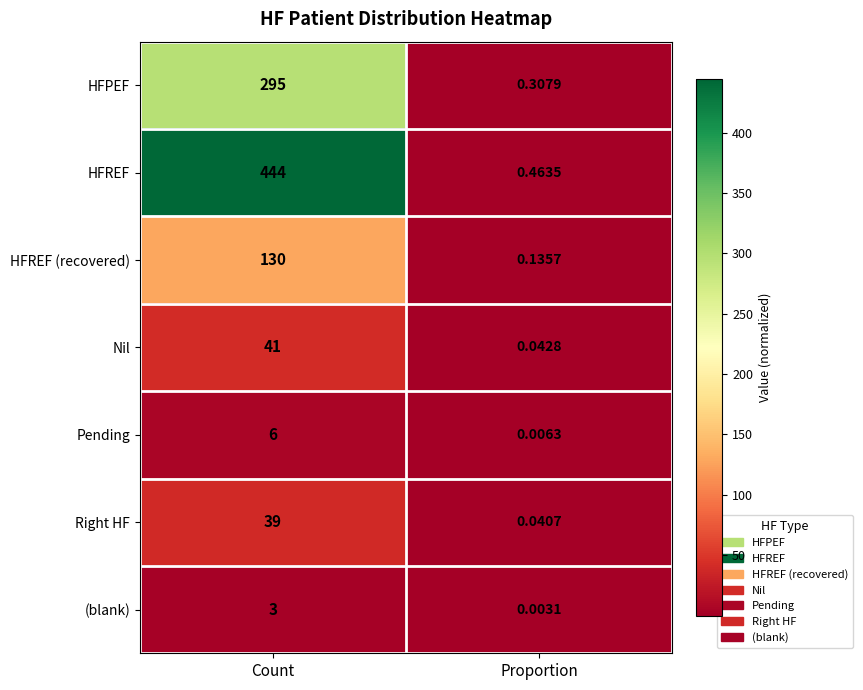

At which category does the chart reach its peak across all series?

Count